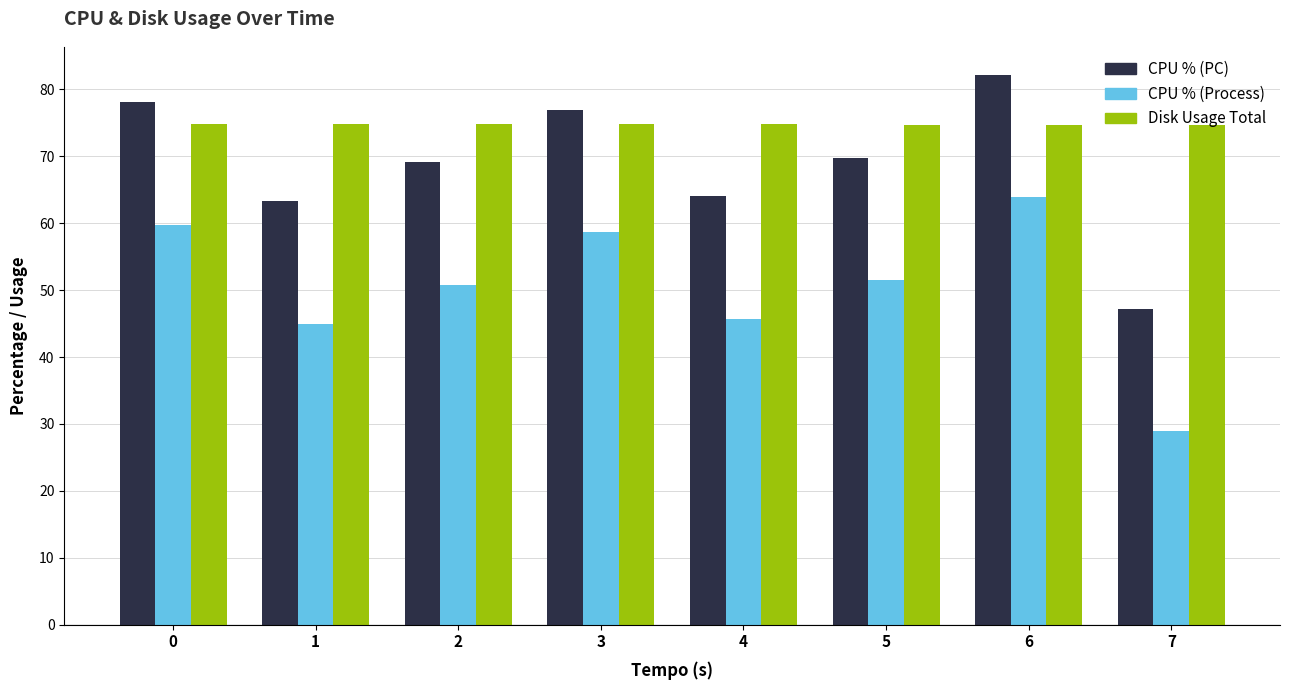

What is the difference between the highest and lowest values at 1?

29.8